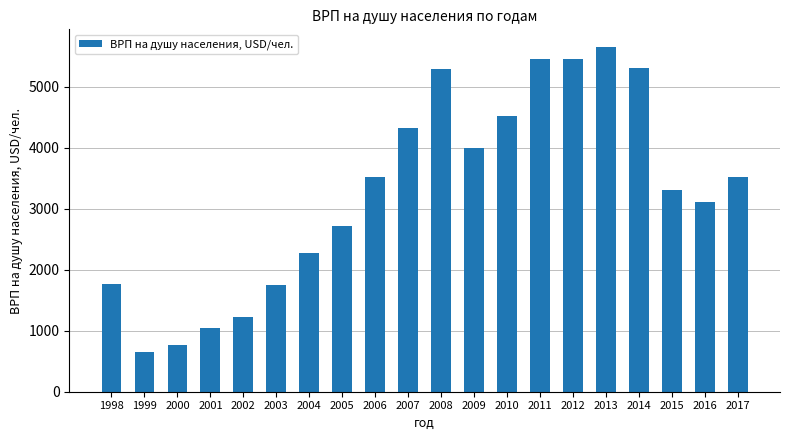

What is the change in value from 2005 to 2013?

+2934.6